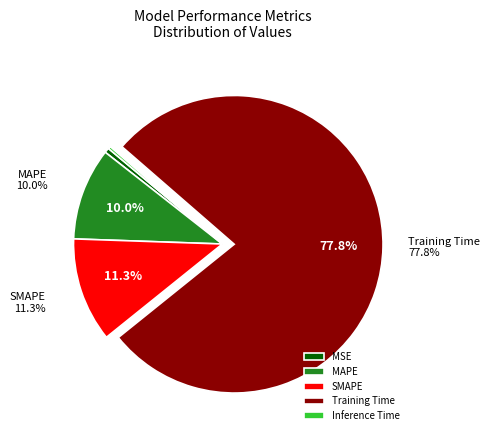

Count the number of slices in the pie.

5